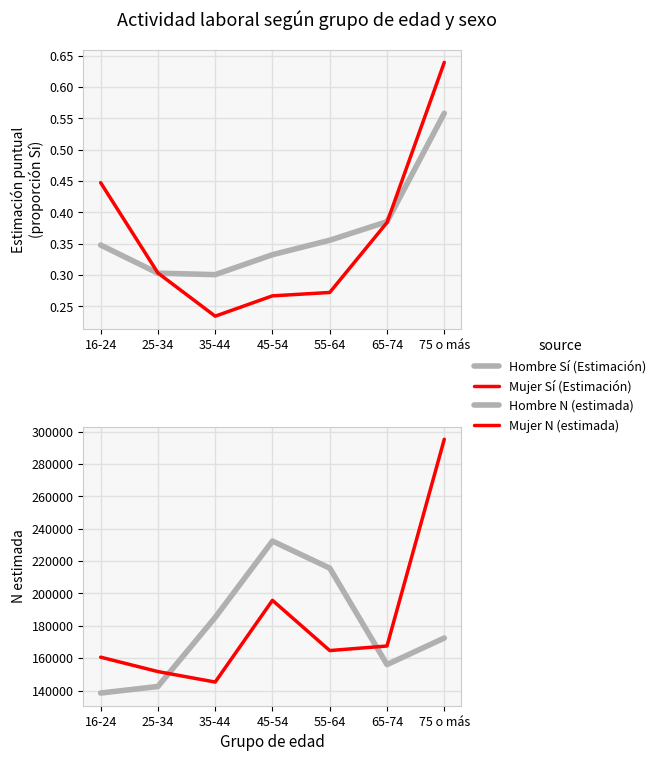

The Hombre N (estimada) series shows 31023.2 at 16-24. True or false?

False